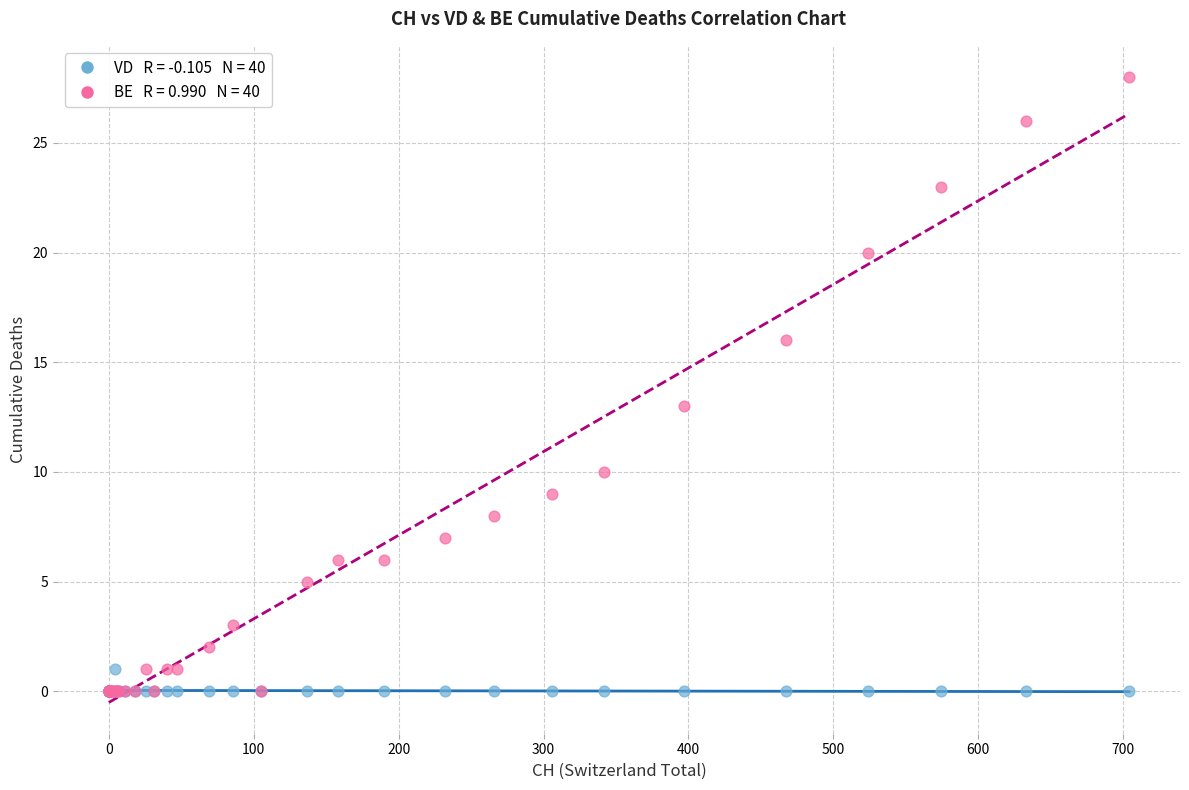

Across all series, what Y value is closest to 14?

13